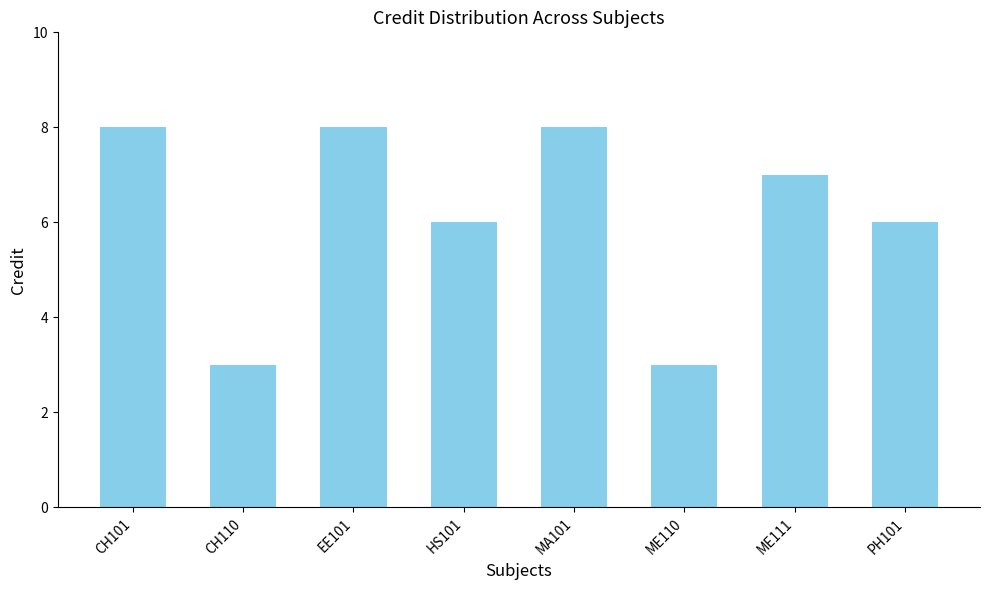

Reading left to right, what are all the values shown in this chart?

8	3	8	6	8	3	7	6